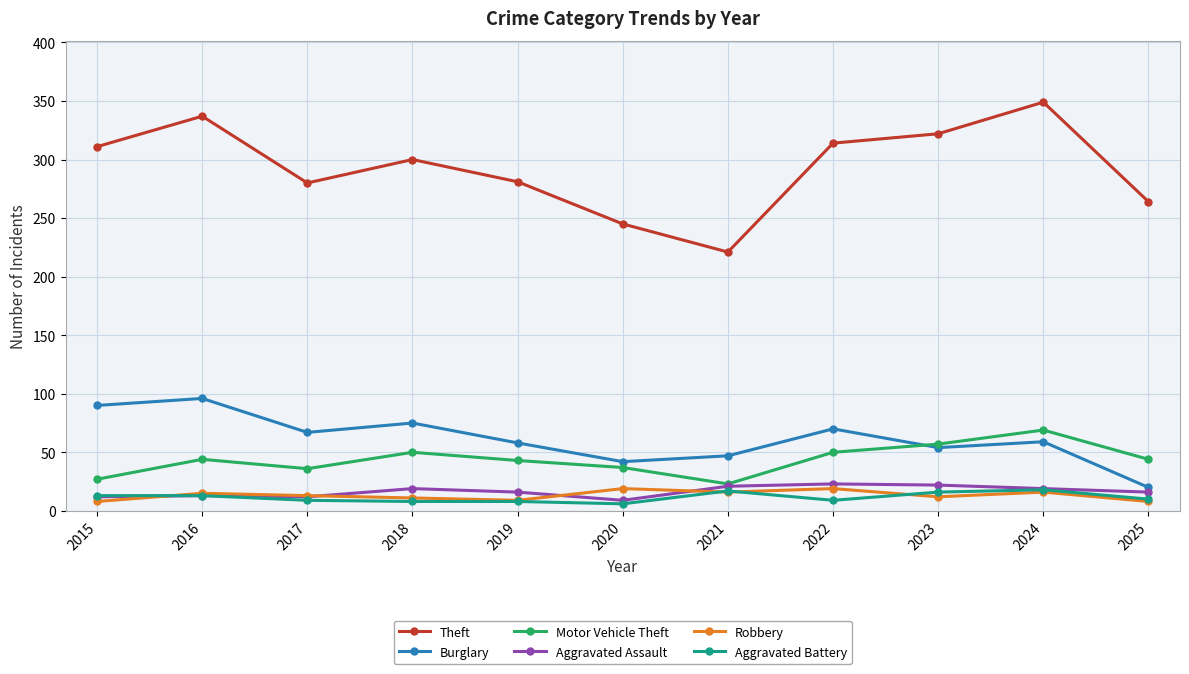

After their last crossing, which series has the higher values: Motor Vehicle Theft or Burglary?

Motor Vehicle Theft